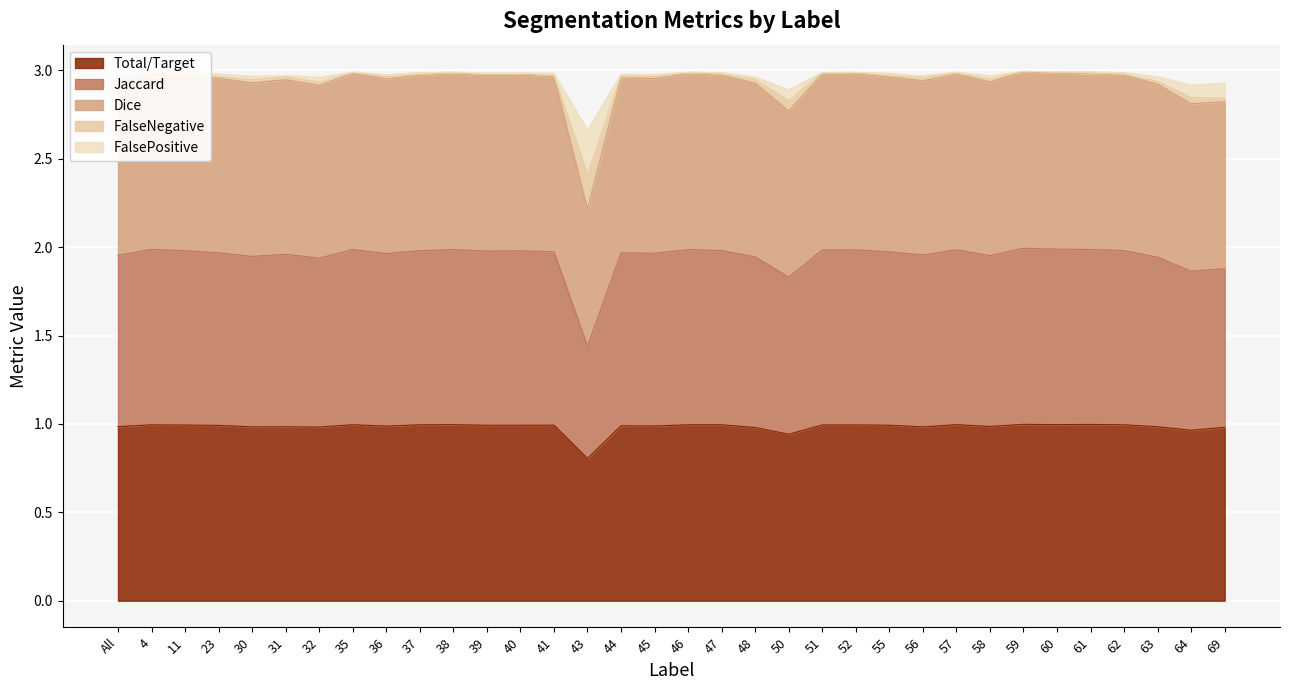

What is the maximum value shown in the chart?

3.0